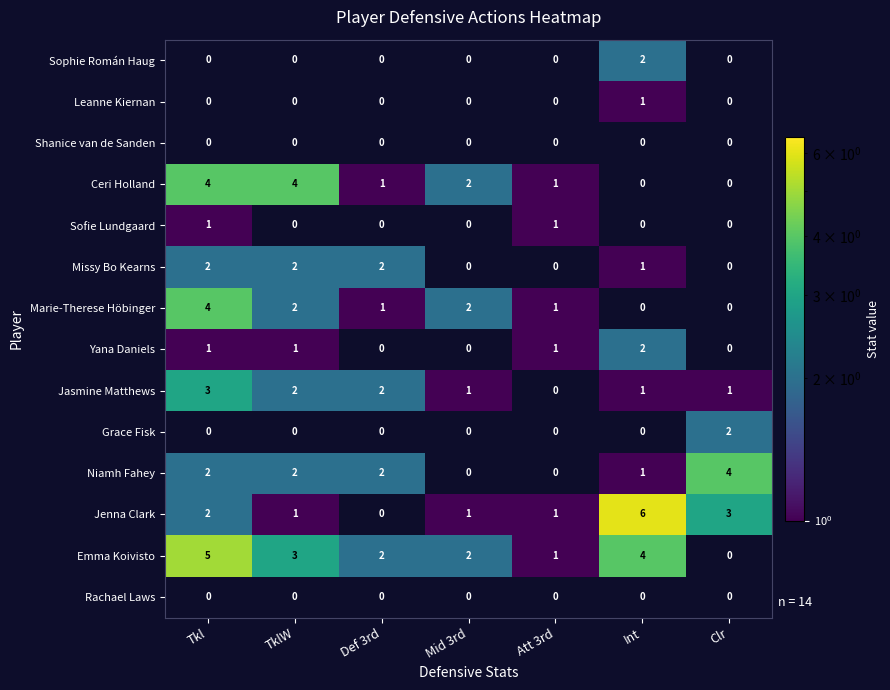

At which category is the sum across all series the highest?

Tkl